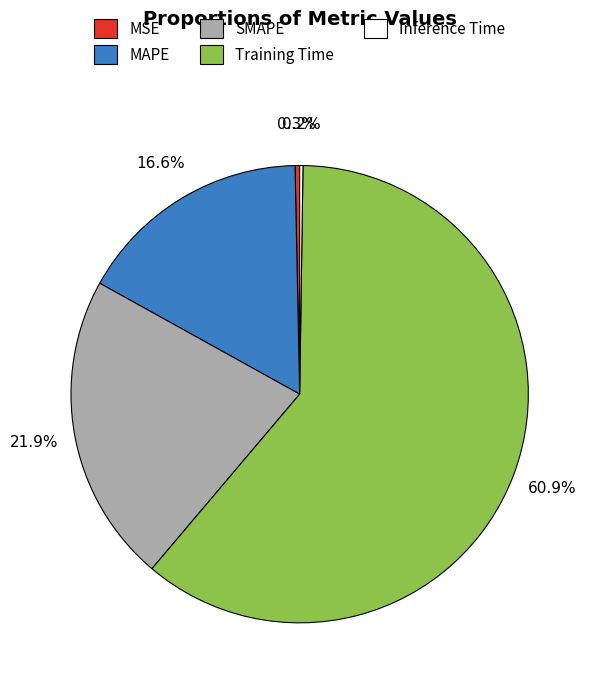

Is there a majority slice in this chart?

Yes